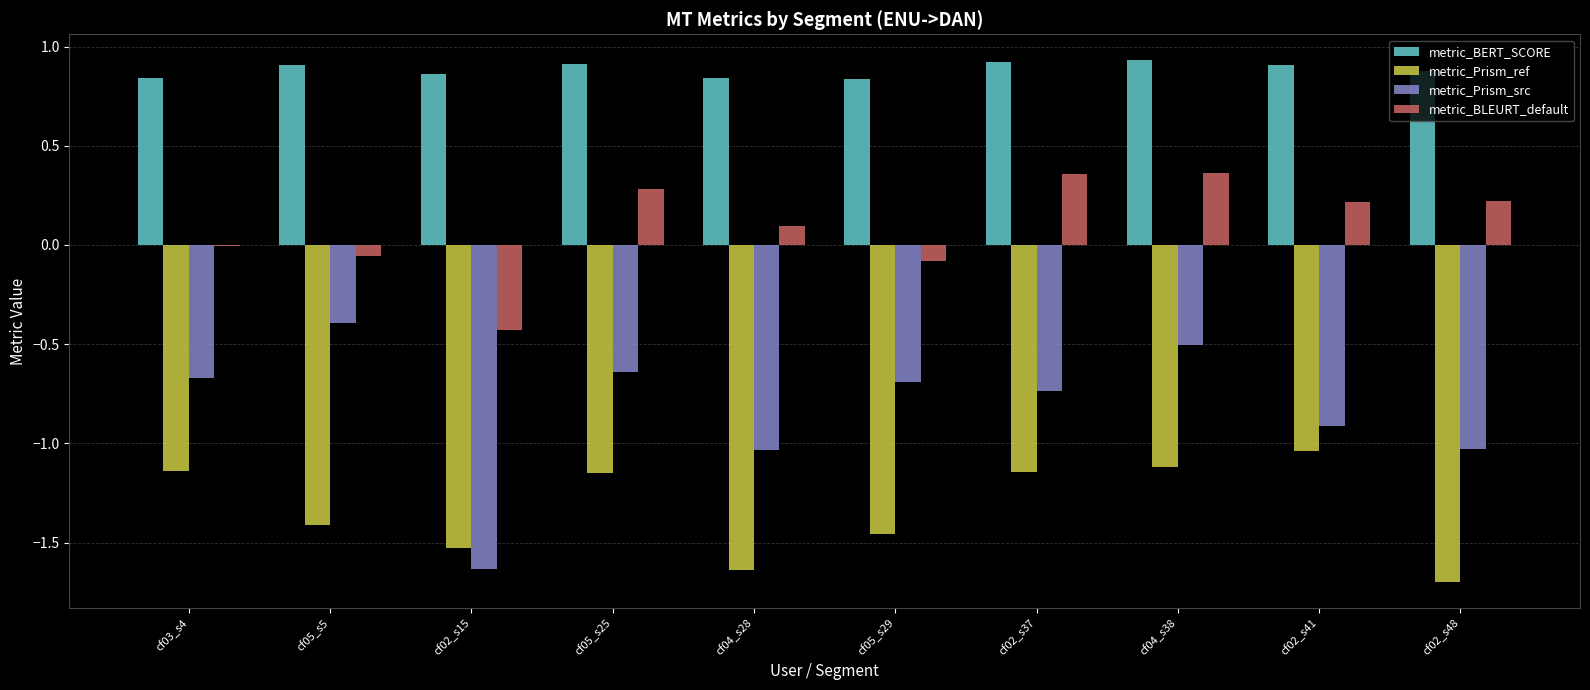

What are all the series names shown in the legend?

metric_BERT_SCORE, metric_Prism_ref, metric_Prism_src, metric_BLEURT_default